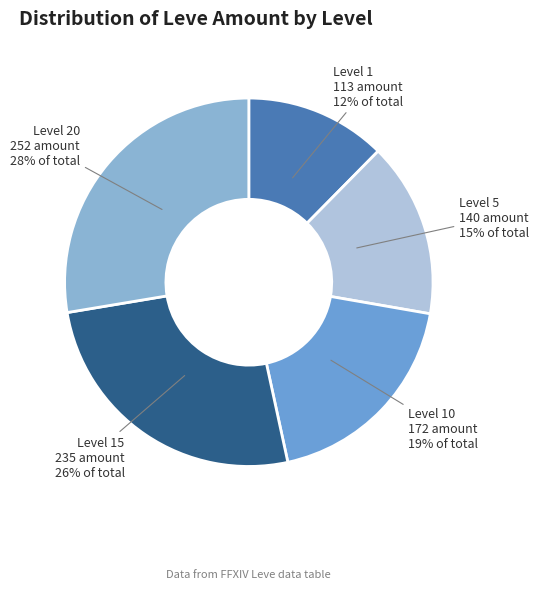

To the nearest percent, what is the average slice percentage?

20%